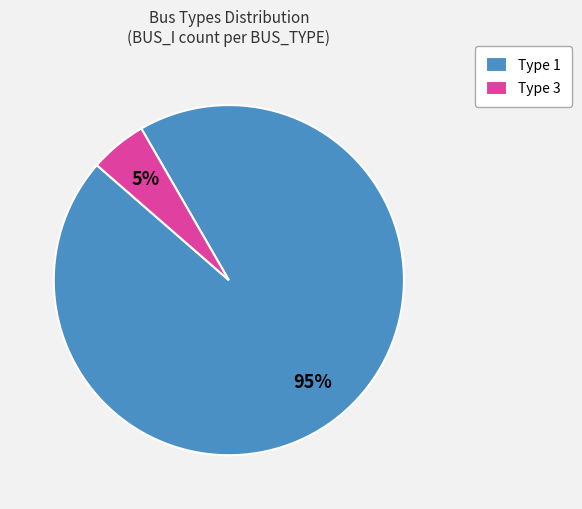

Which category has the biggest portion of the pie?

Type 1